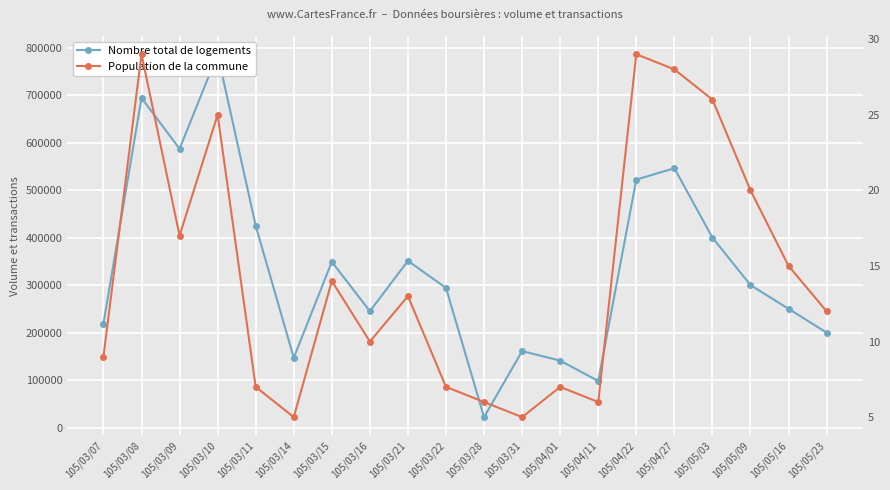

Reading left to right, extract all data points from this chart.

Nombre total de logements (col_1): 105/03/07=219000	105/03/08=694000	105/03/09=587000	105/03/10=786000	105/03/11=425000	105/03/14=147000	105/03/15=349000	105/03/16=245000	105/03/21=351000	105/03/22=294000	105/03/28=22000	105/03/31=161000	105/04/01=141000	105/04/11=98000	105/04/22=522000	105/04/27=546000	105/05/03=400000	105/05/09=300000	105/05/16=250000	105/05/23=200000
Population de la commune (col_8): 105/03/07=9	105/03/08=29	105/03/09=17	105/03/10=25	105/03/11=7	105/03/14=5	105/03/15=14	105/03/16=10	105/03/21=13	105/03/22=7	105/03/28=6	105/03/31=5	105/04/01=7	105/04/11=6	105/04/22=29	105/04/27=28	105/05/03=26	105/05/09=20	105/05/16=15	105/05/23=12